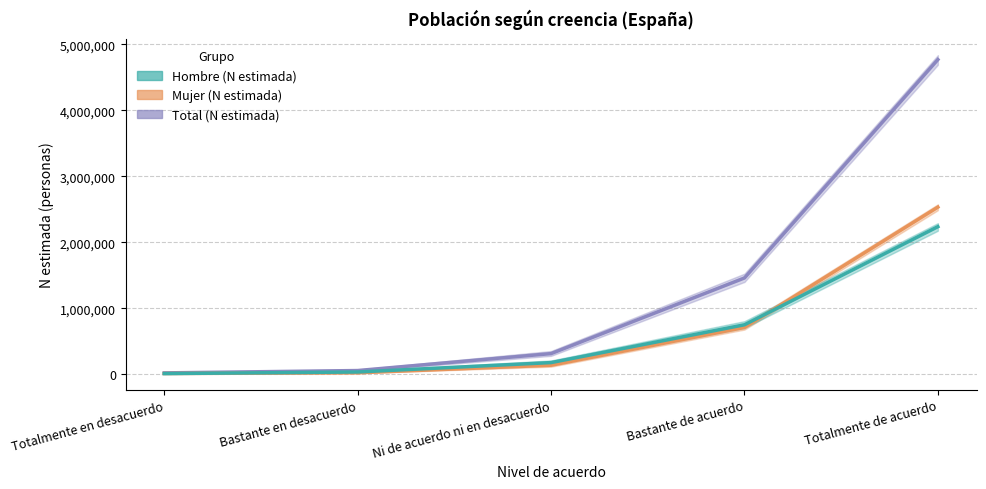

Is it true that Hombre (N estimada) equals 2235727 at Totalmente de acuerdo?

True